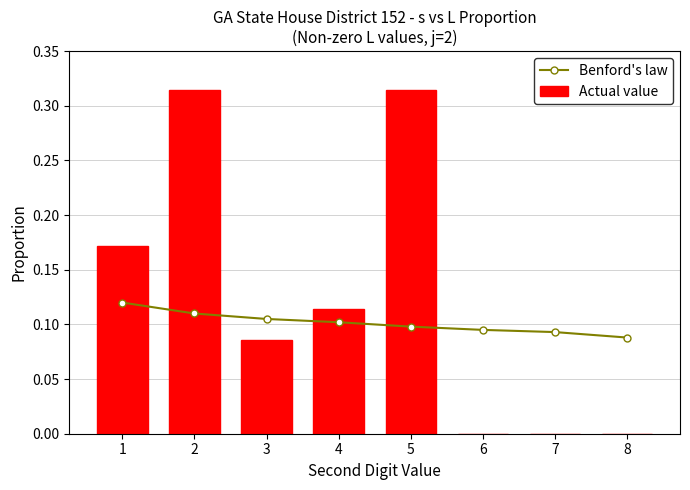

Is it true that Benford's law equals 0.2 at 1?

False